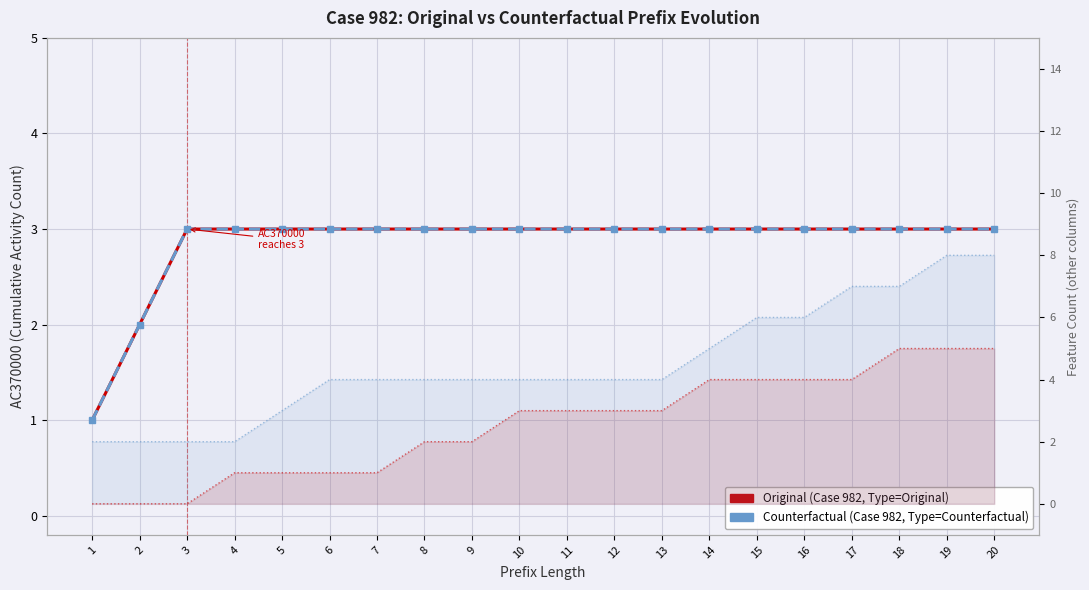

Count the Counterfactual (AC370000) values in the range 3 to 4.

18